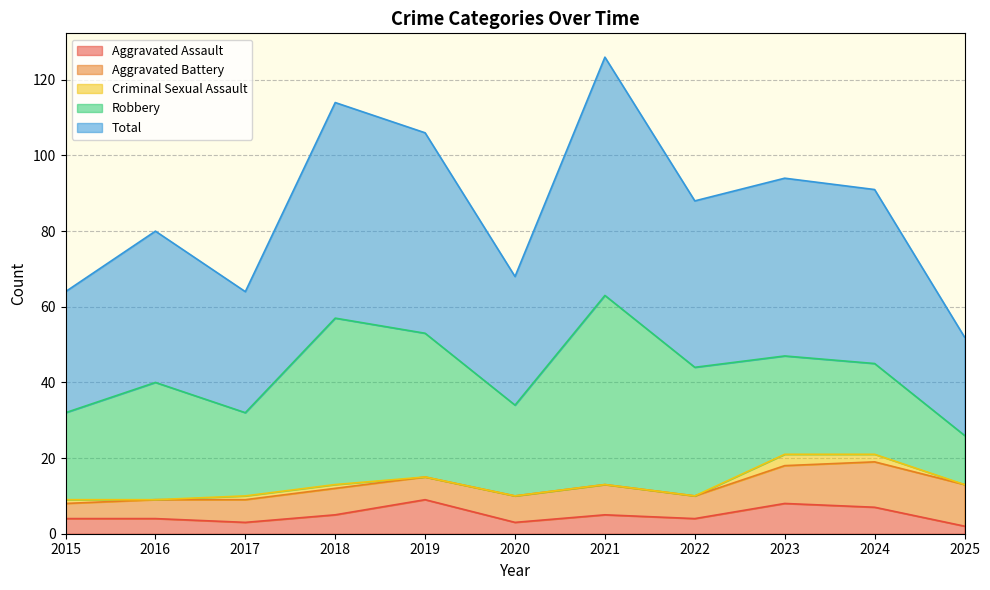

What is the difference between the second highest and second lowest values in the Robbery series?

22